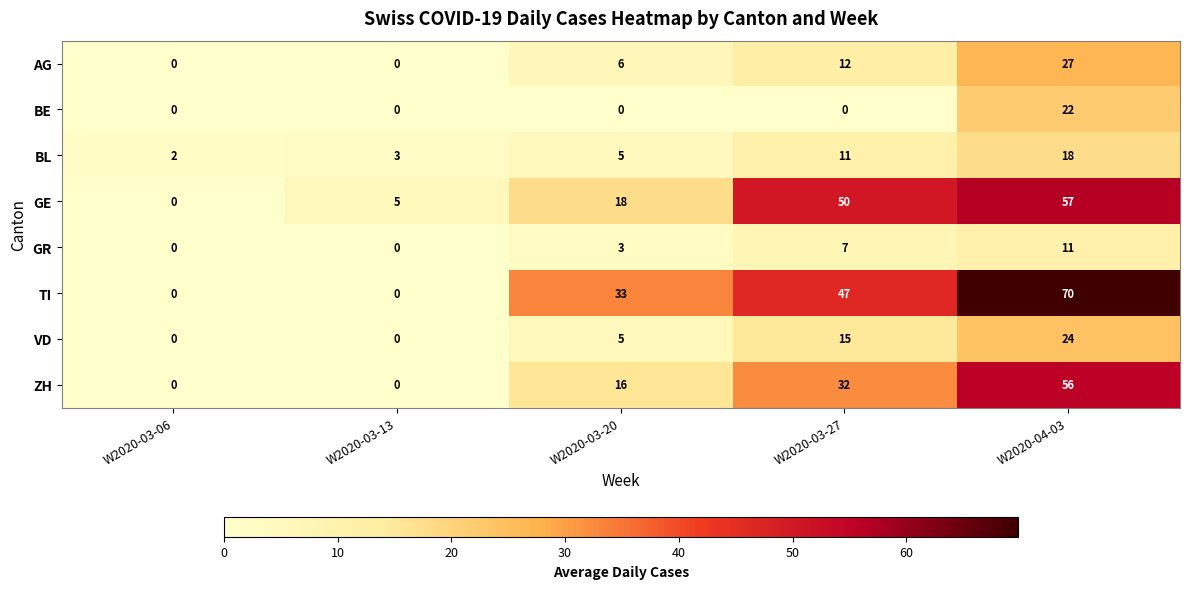

How many series are shown in this chart?

8